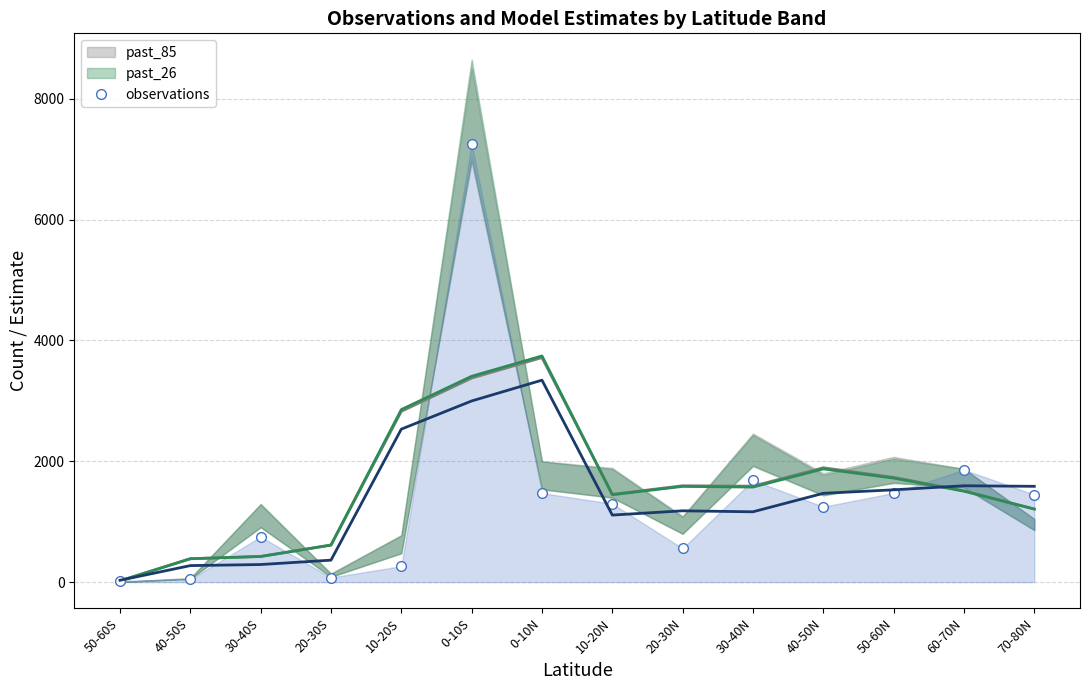

The chart shows a value of 1297 at 10-20N. True or false?

True